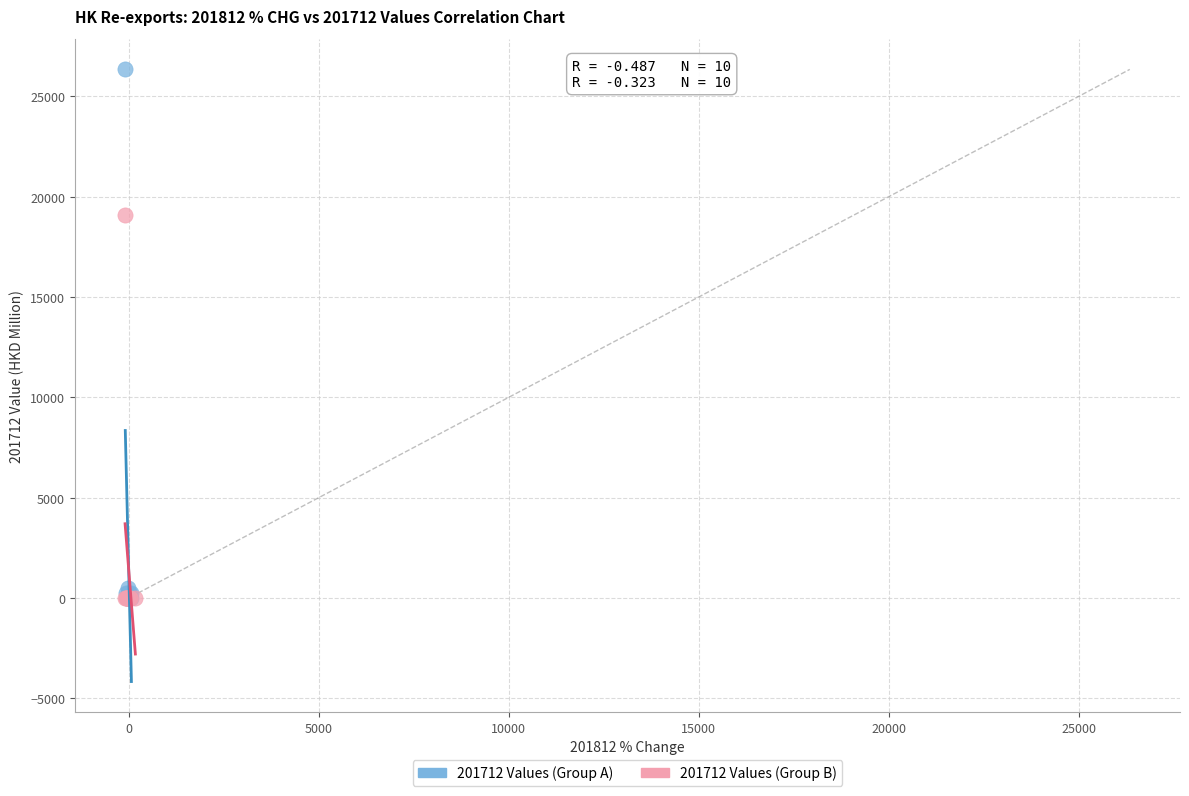

Which series contains the highest Y value?

201712 Values (Group A)